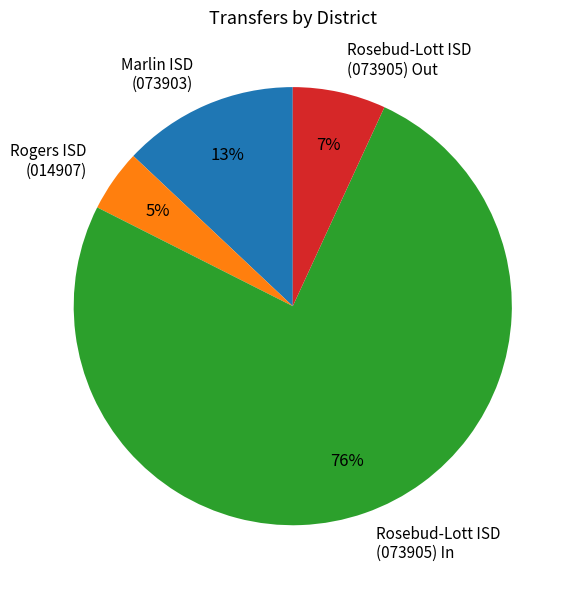

To the nearest percent, what portion does Marlin ISD (073903) represent?

13%